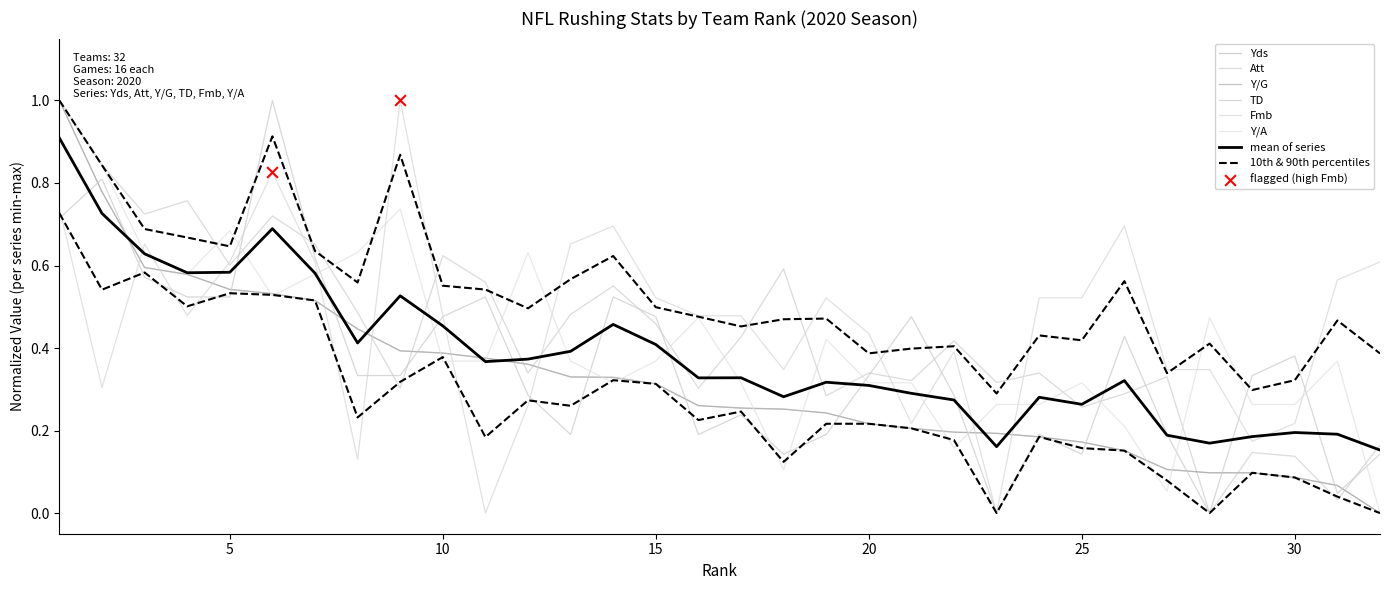

Which series contains the highest Y value?

Yds